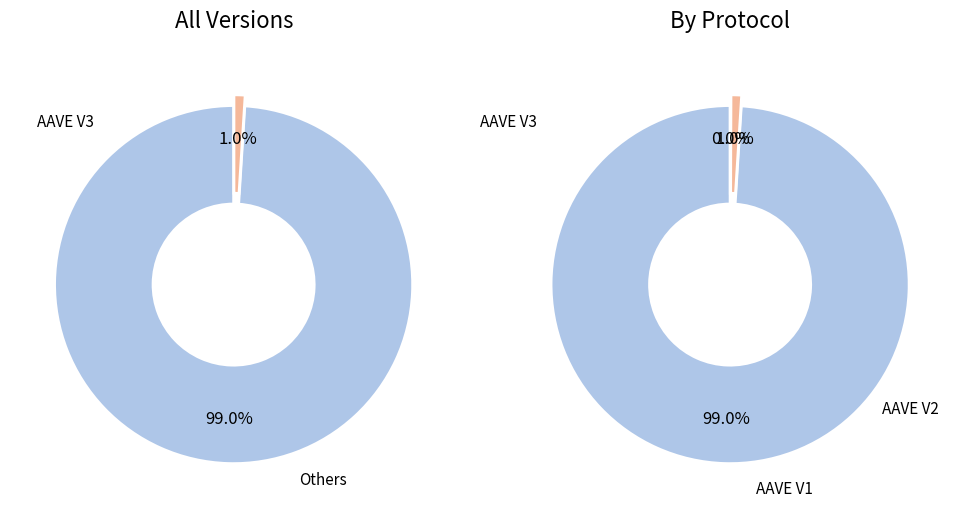

Does AAVE V3 account for over 50% of the chart?

Yes